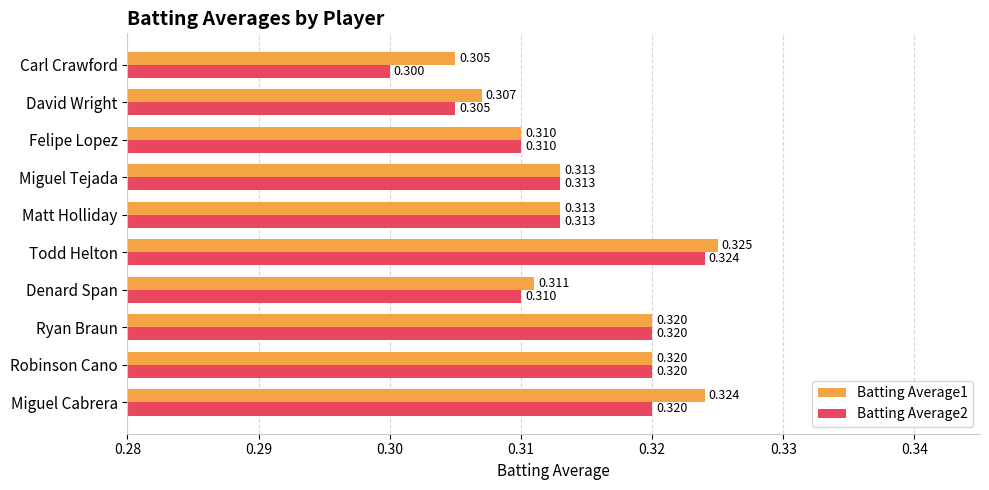

At which label is Batting Average2 closest to 0?

Carl Crawford